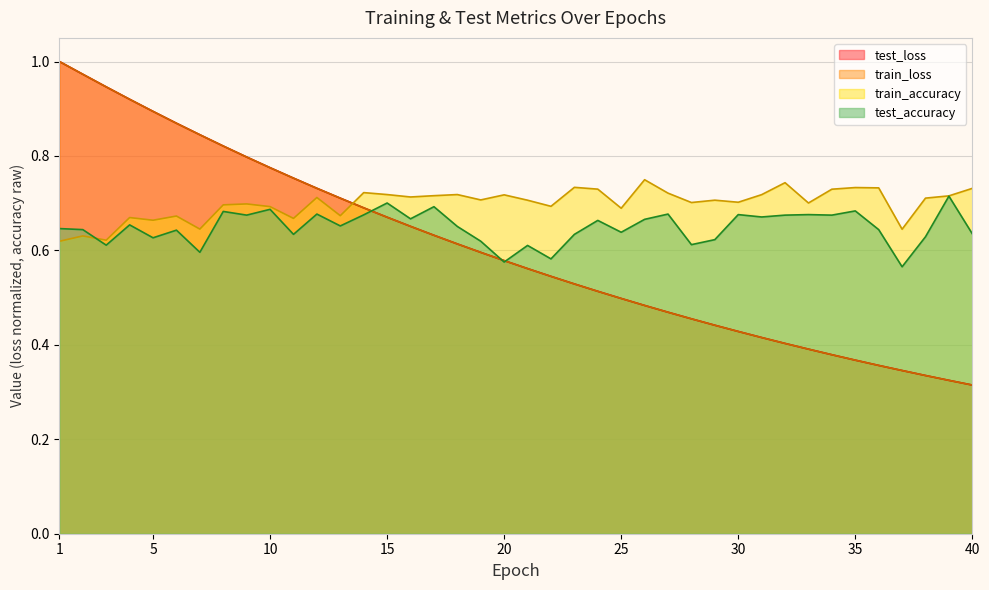

The test_accuracy series shows 0.3 at 17. True or false?

False